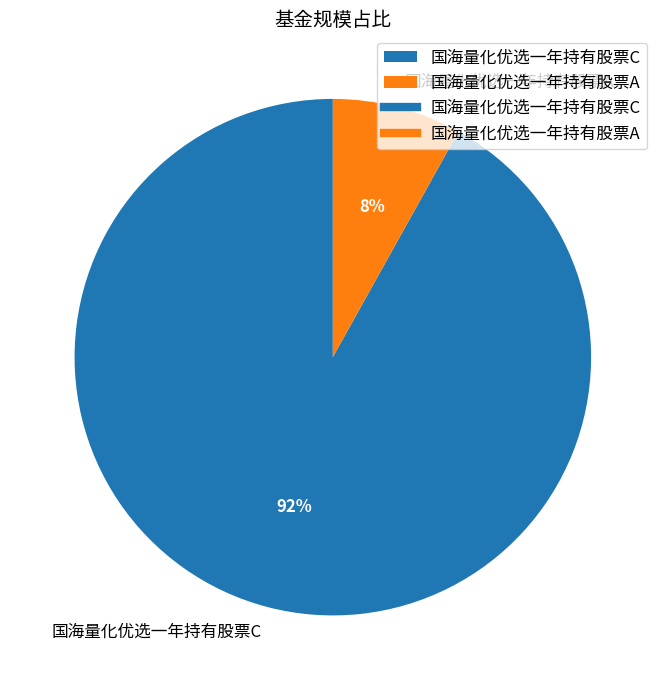

What is the largest slice in the pie chart?

国海量化优选一年持有股票C